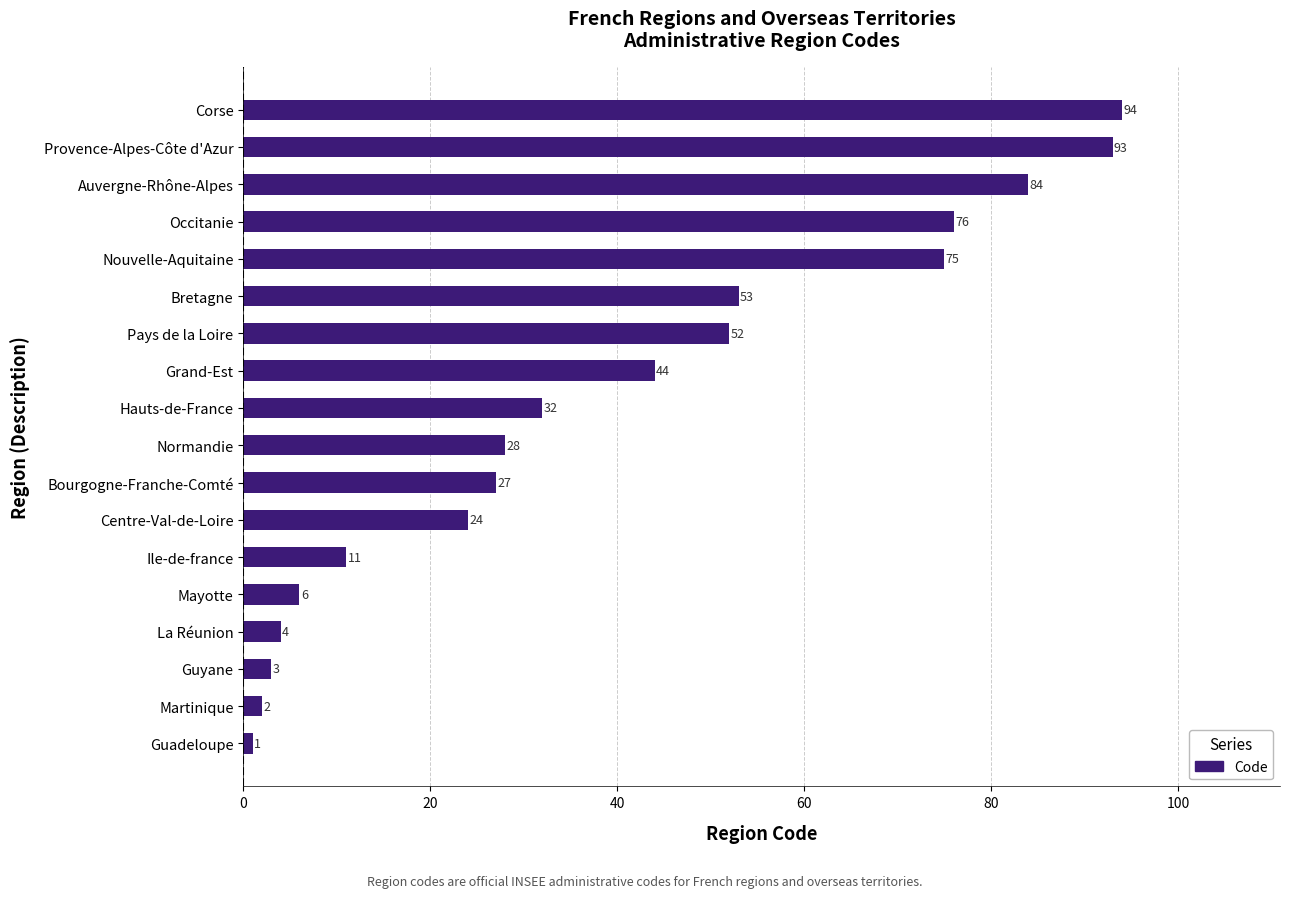

What is the minimum value shown in the chart?

1